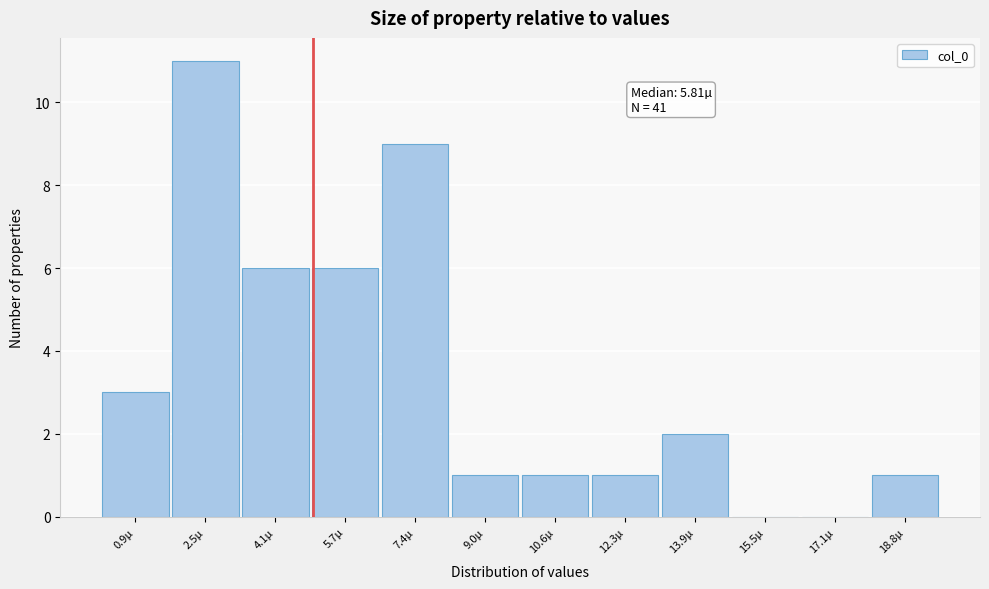

Reading left to right, transcribe all the data shown in this chart.

0.9µ=3	2.5µ=11	4.1µ=6	5.7µ=6	7.4µ=9	9.0µ=1	10.6µ=1	12.3µ=1	13.9µ=2	15.5µ=0	17.1µ=0	18.8µ=1